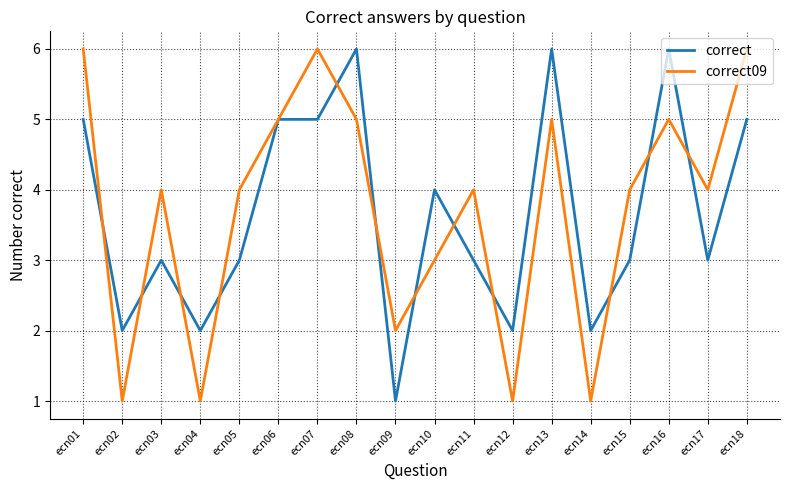

Reading left to right, transcribe all the data shown in this chart.

correct: ecn01=5	ecn02=2	ecn03=3	ecn04=2	ecn05=3	ecn06=5	ecn07=5	ecn08=6	ecn09=1	ecn10=4	ecn11=3	ecn12=2	ecn13=6	ecn14=2	ecn15=3	ecn16=6	ecn17=3	ecn18=5
correct09: ecn01=6	ecn02=1	ecn03=4	ecn04=1	ecn05=4	ecn06=5	ecn07=6	ecn08=5	ecn09=2	ecn10=3	ecn11=4	ecn12=1	ecn13=5	ecn14=1	ecn15=4	ecn16=5	ecn17=4	ecn18=6